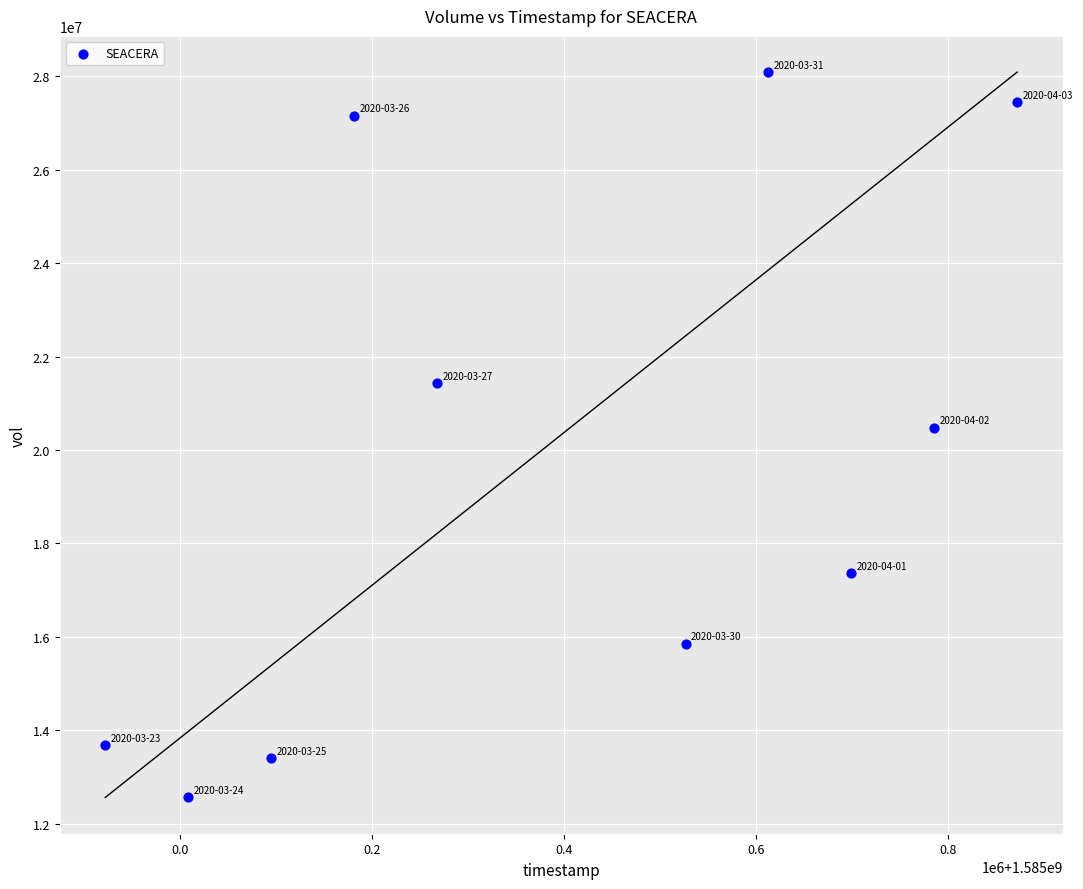

What is the average Y value?

19749840